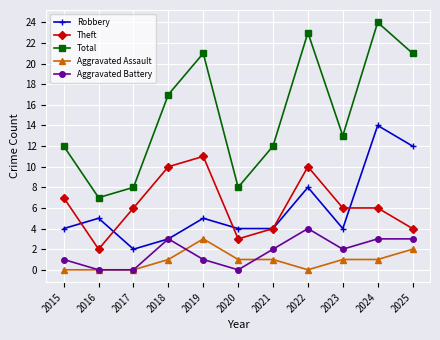

True or false: Robbery and Aggravated Assault cross at least once.

False